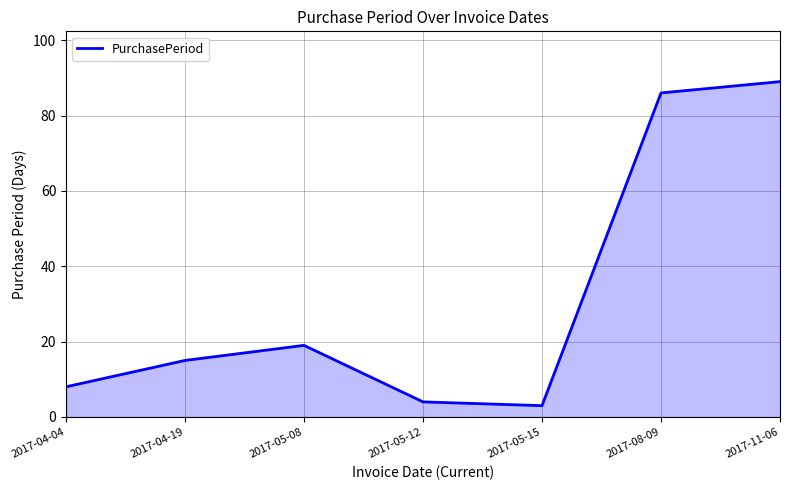

What is the greatest value displayed?

89